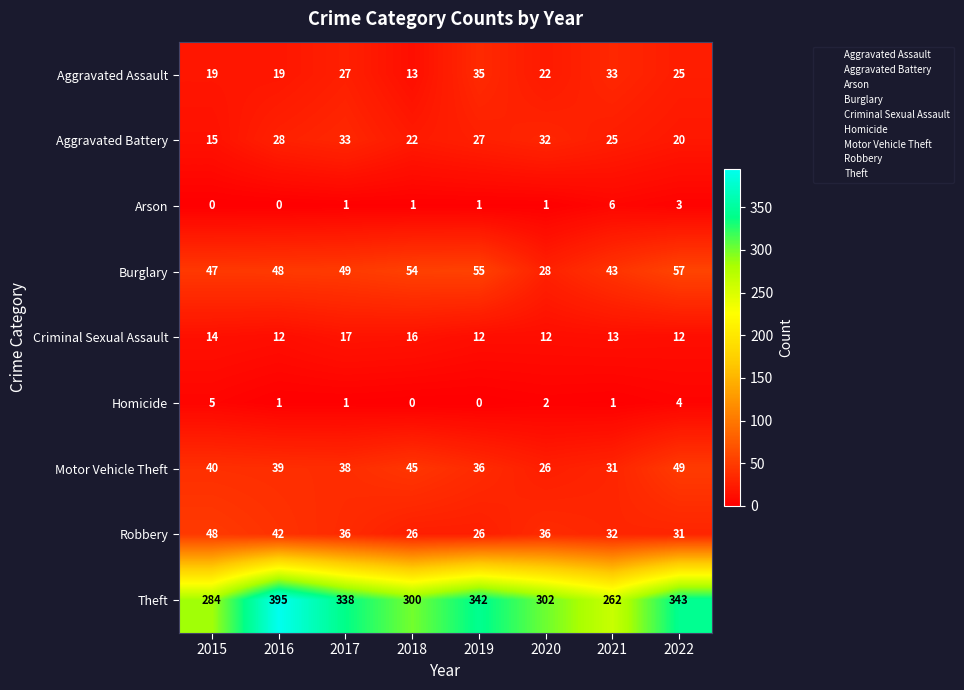

Which series has the widest spread of values?

Theft